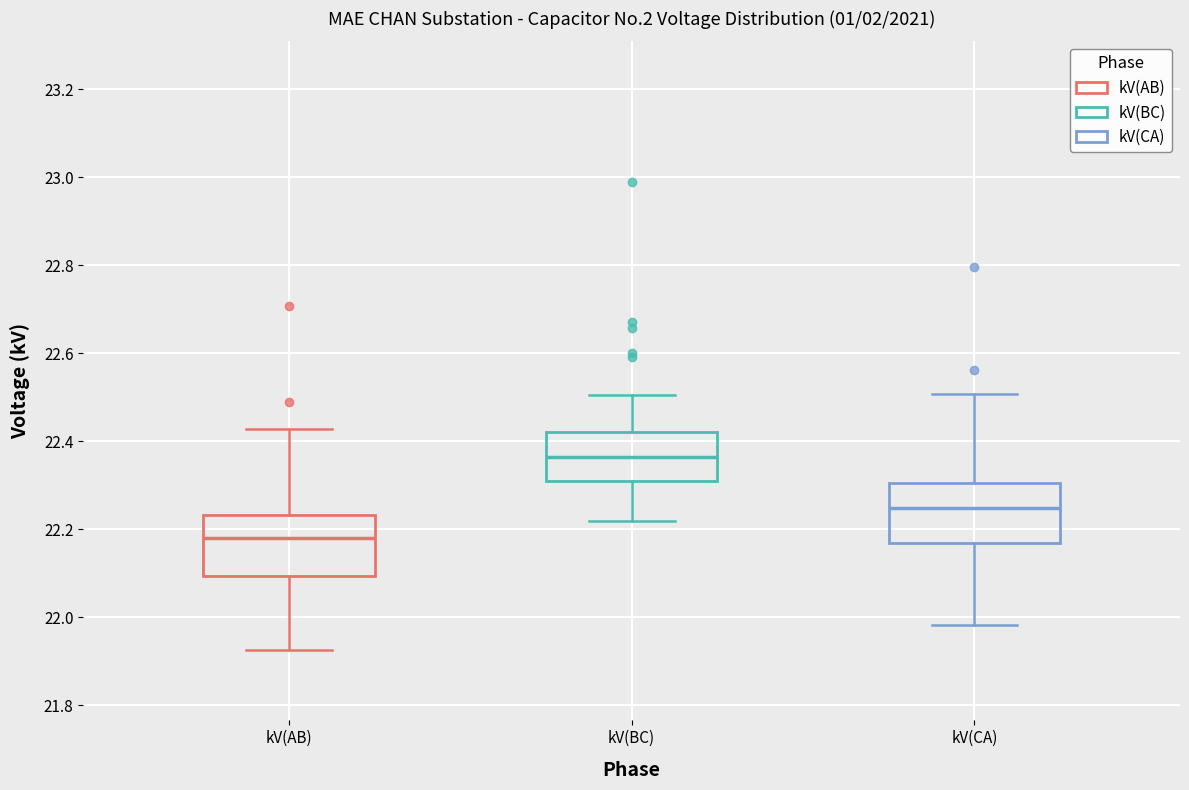

Reading left to right, read every box against the y-axis: the position of its median line, the range the box covers, and the ends of its whiskers. The values are not printed on the chart, so give them approximately, as read against the axis.

kV(AB): median 22.18, box 22.10 to 22.24, whiskers 21.92 to 22.42
kV(BC): median 22.36, box 22.32 to 22.42, whiskers 22.22 to 22.50
kV(CA): median 22.24, box 22.16 to 22.30, whiskers 21.98 to 22.50